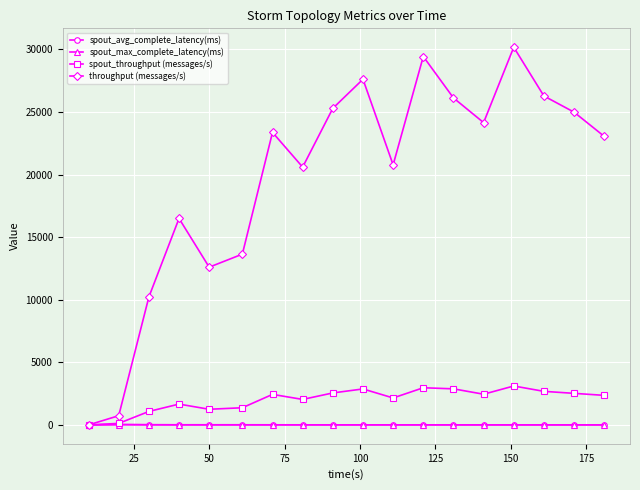

Which series has the largest range (max minus min)?

throughput (messages/s)